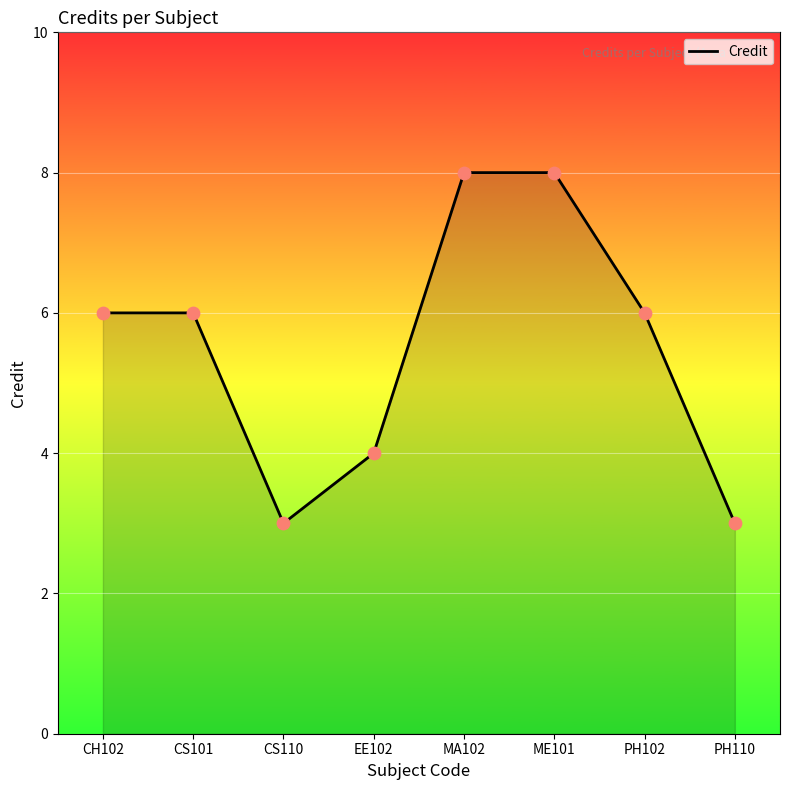

Between PH110 and ME101, which is larger?

ME101